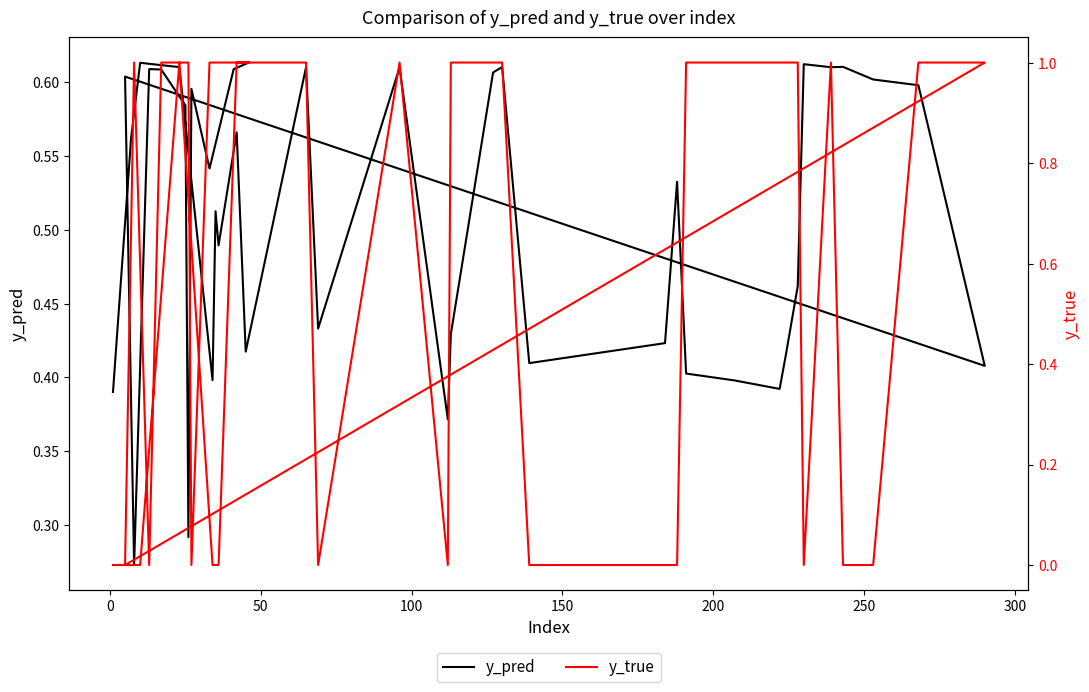

Which series ends up on top after the final intersection of y_pred and y_true?

y_true